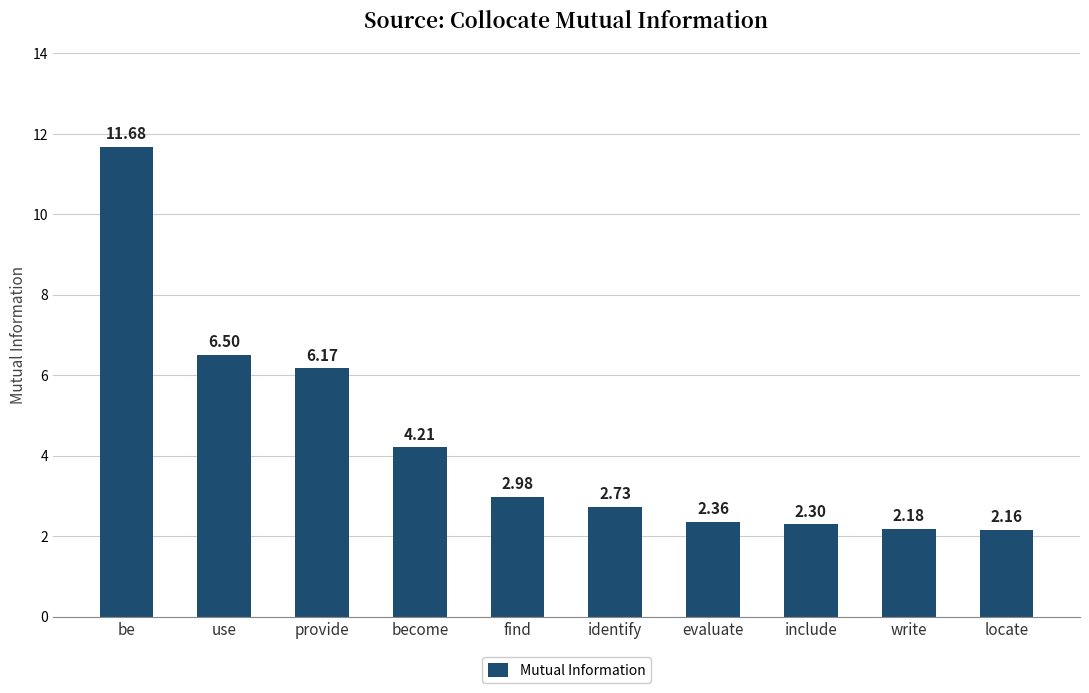

The chart shows a value of 4.2 at become. True or false?

True